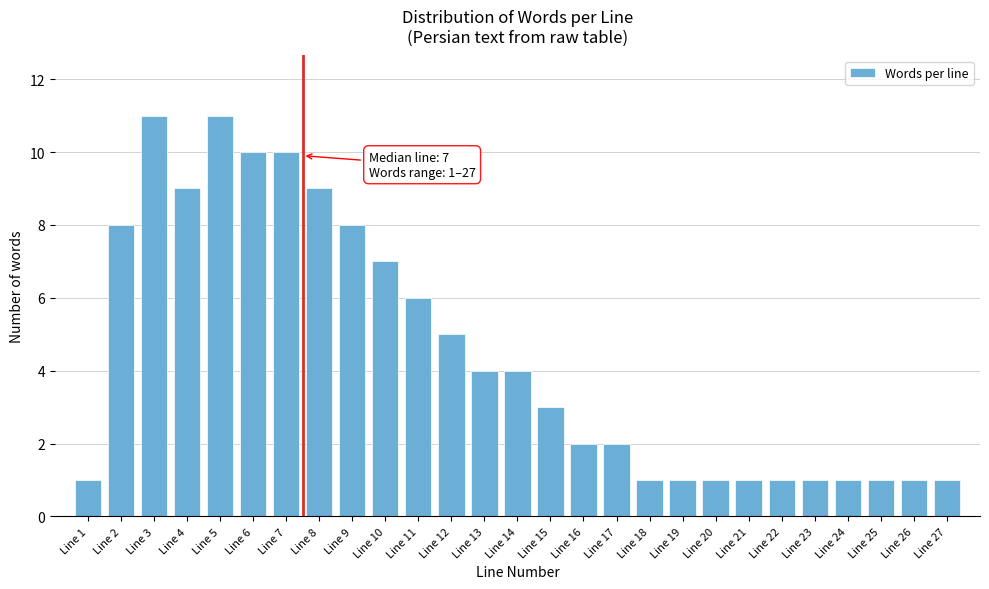

Reading right to left, what are all the values shown in this chart?

1	1	1	1	1	1	1	1	1	1	2	2	3	4	4	5	6	7	8	9	10	10	11	9	11	8	1